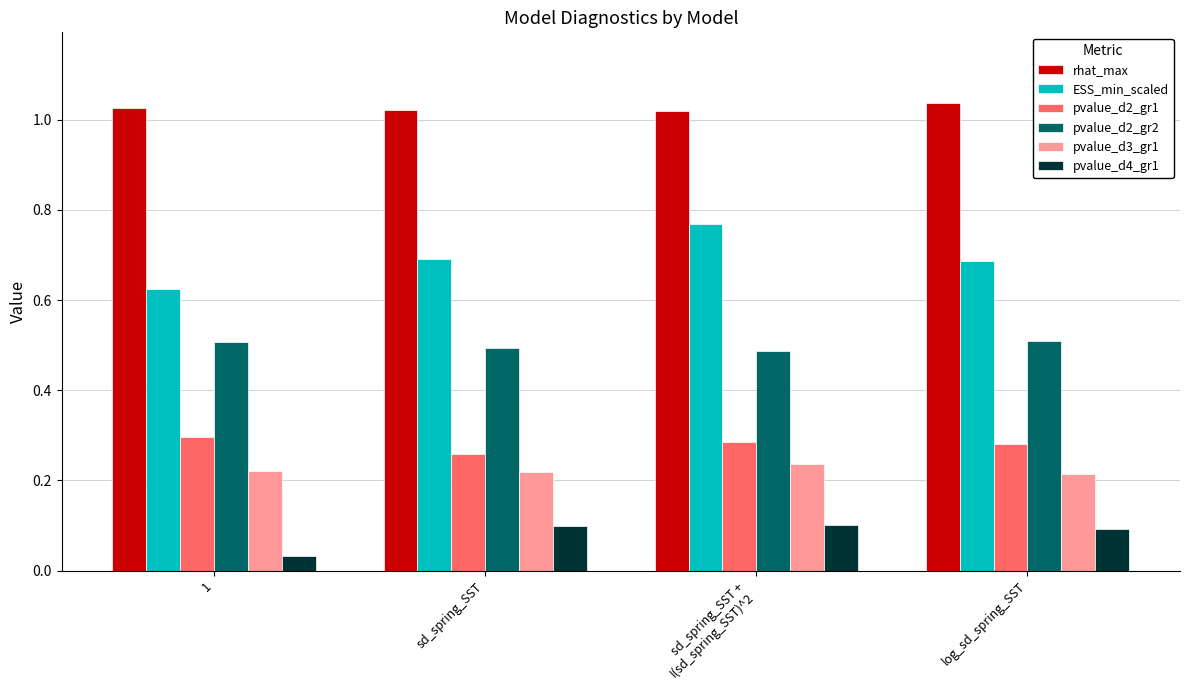

At 1, list the series in order from smallest to largest.

pvalue_d4_gr1, pvalue_d3_gr1, pvalue_d2_gr1, pvalue_d2_gr2, ESS_min_scaled, rhat_max